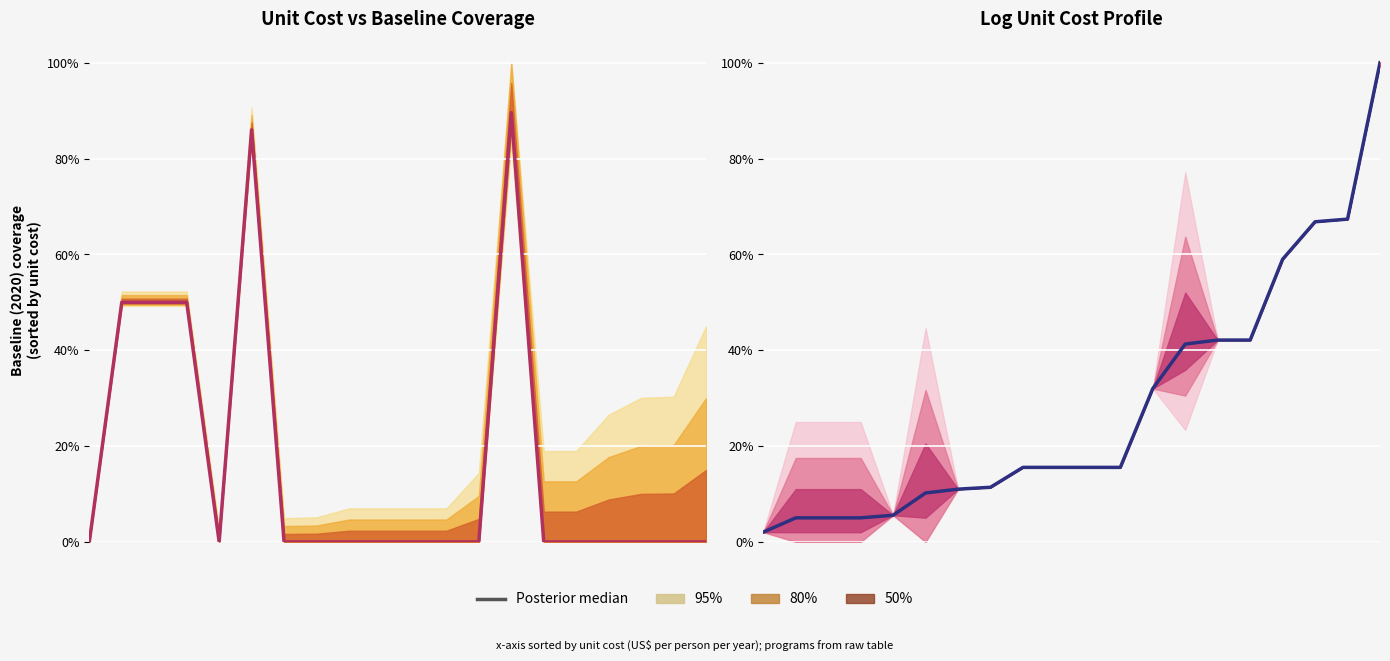

List the labels in order of value, smallest first.

0, 1, 2, 3, 4, 5, 6, 7, 8, 9, 10, 11, 12, 13, 14, 15, 16, 17, 18, 19